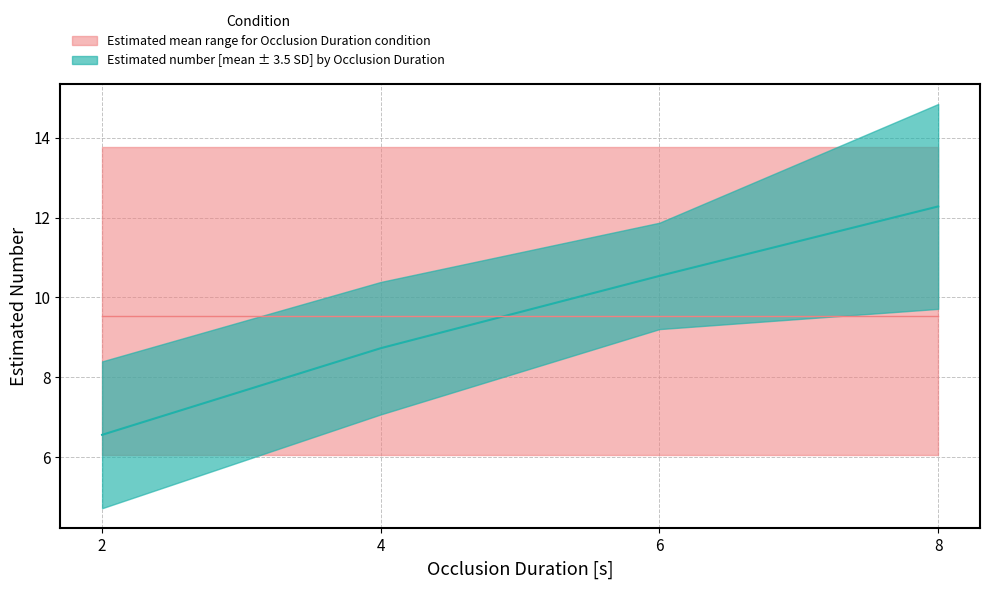

Reading left to right, extract all data points from this chart.

6.6	8.7	10.5	12.3